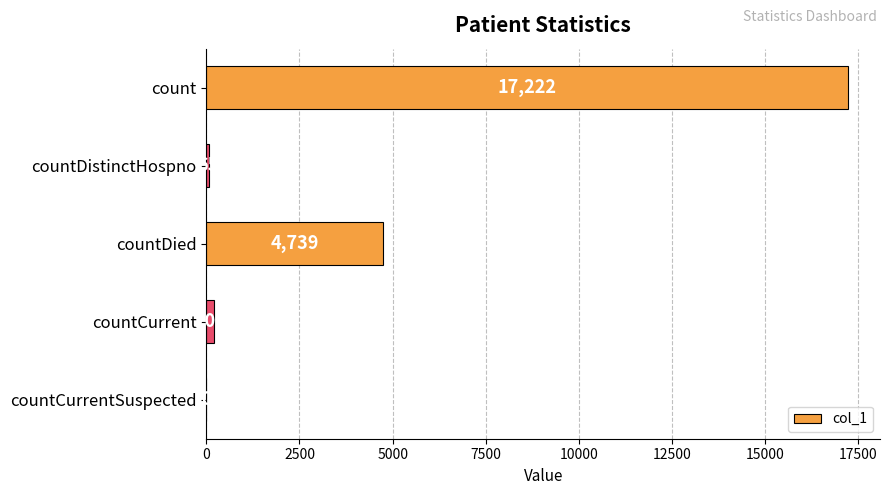

The value at countCurrentSuspected is 0. True or false?

True